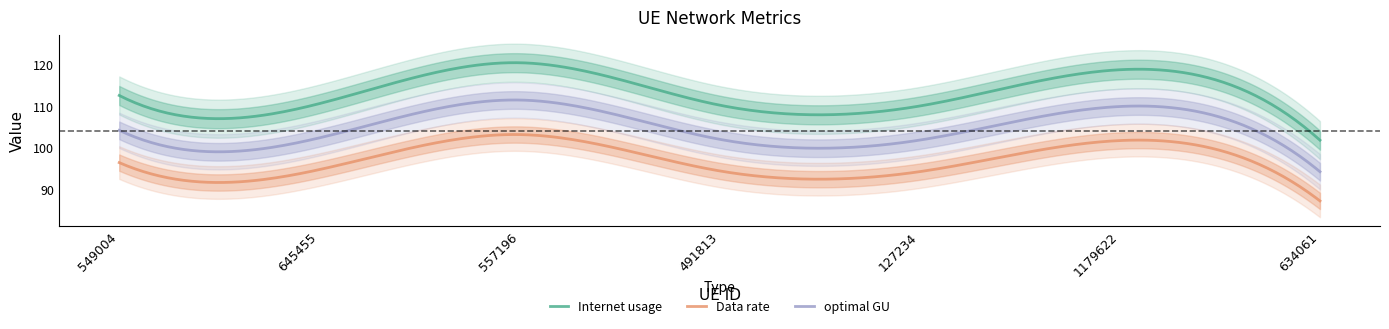

Which label corresponds to the largest value in the chart?

557196